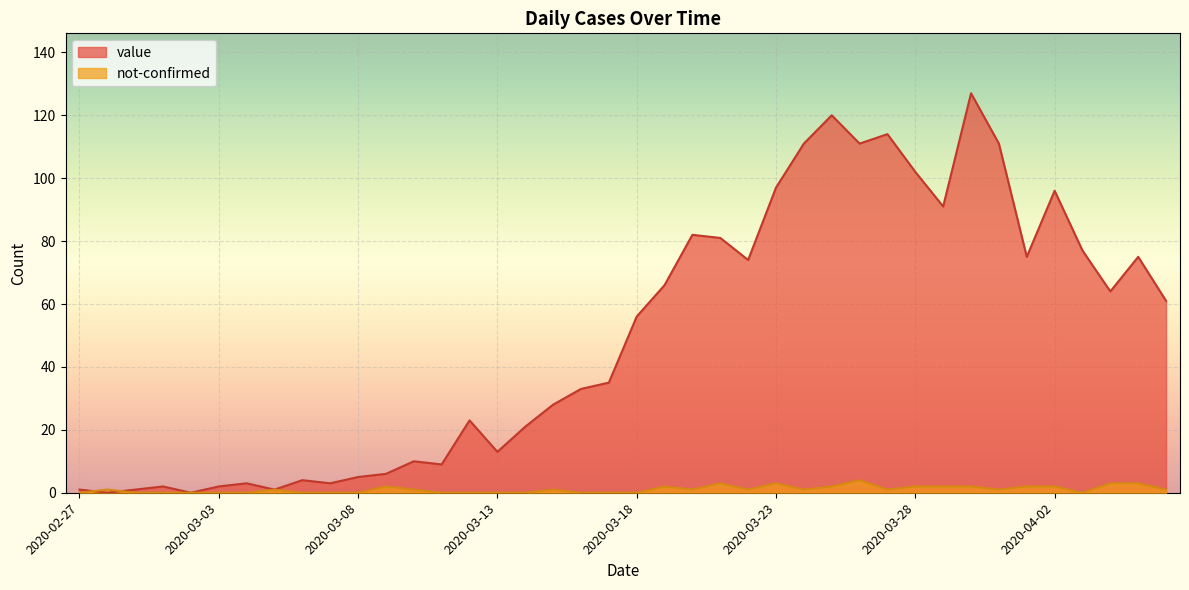

What is the difference between the maximum and minimum values in the not-confirmed series?

4